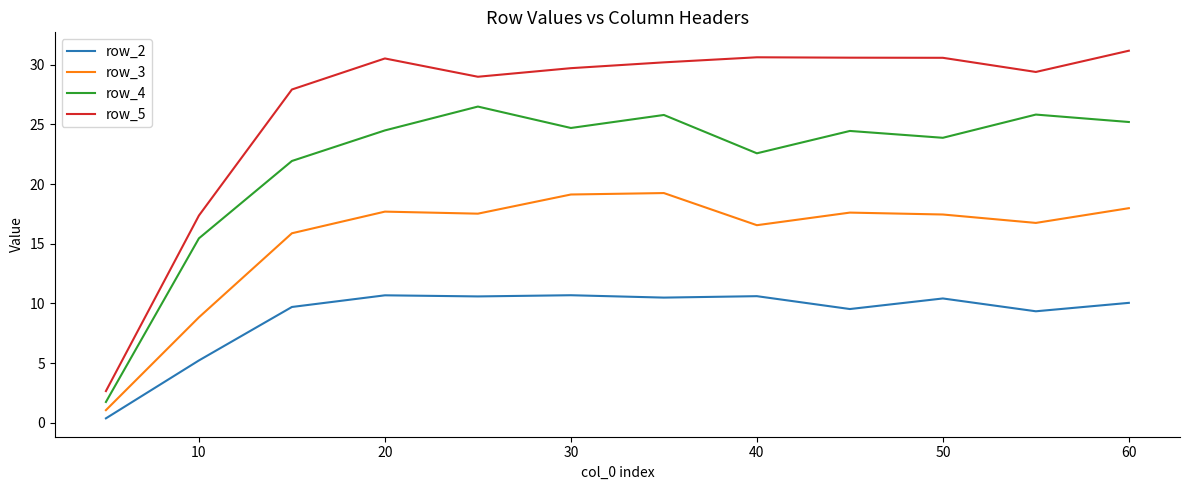

What is the sum of all row_3 values?

185.6